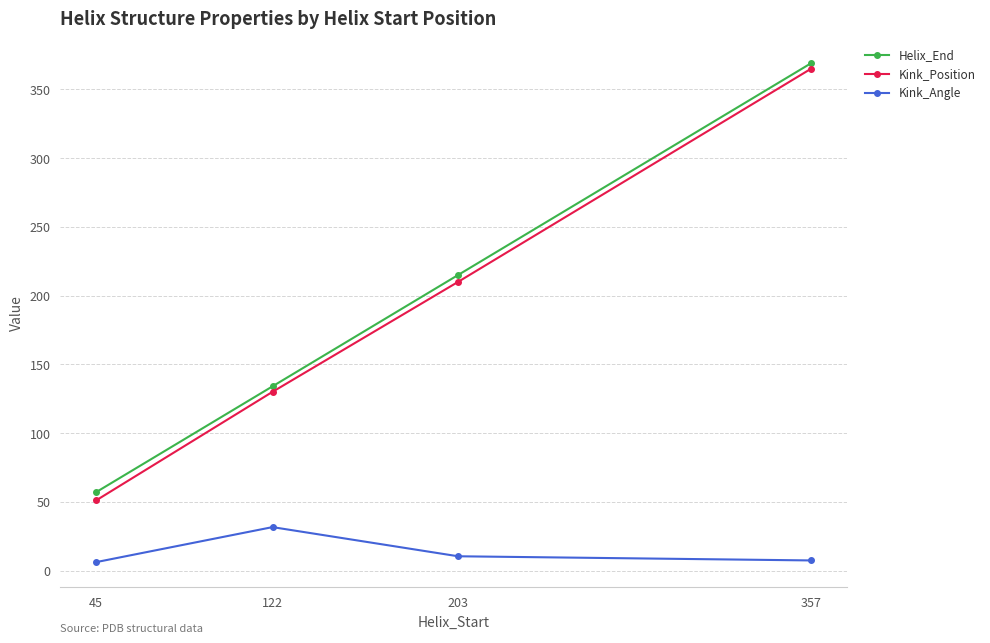

What is the spread (max minus min) of values at 357?

361.6